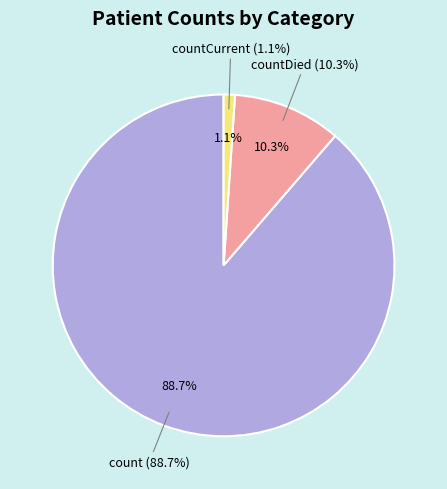

Is it true that countCurrent is 1% of the pie?

True